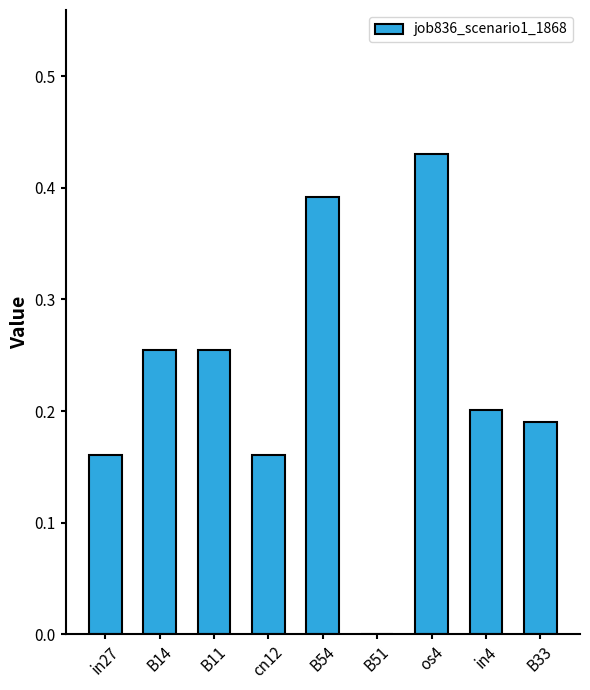

The value at B51 is 0.0. True or false?

True